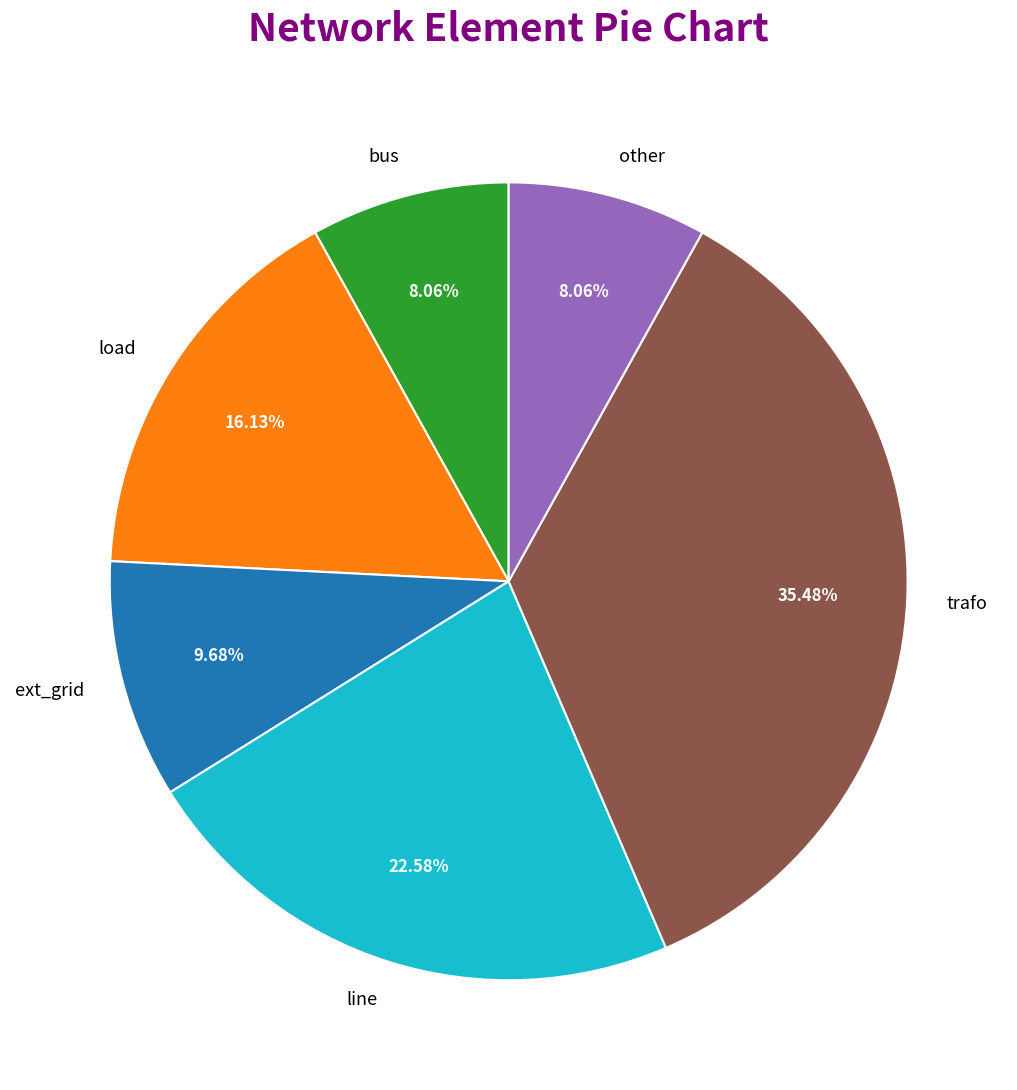

What percentage is the trafo slice, to the nearest percent?

35%